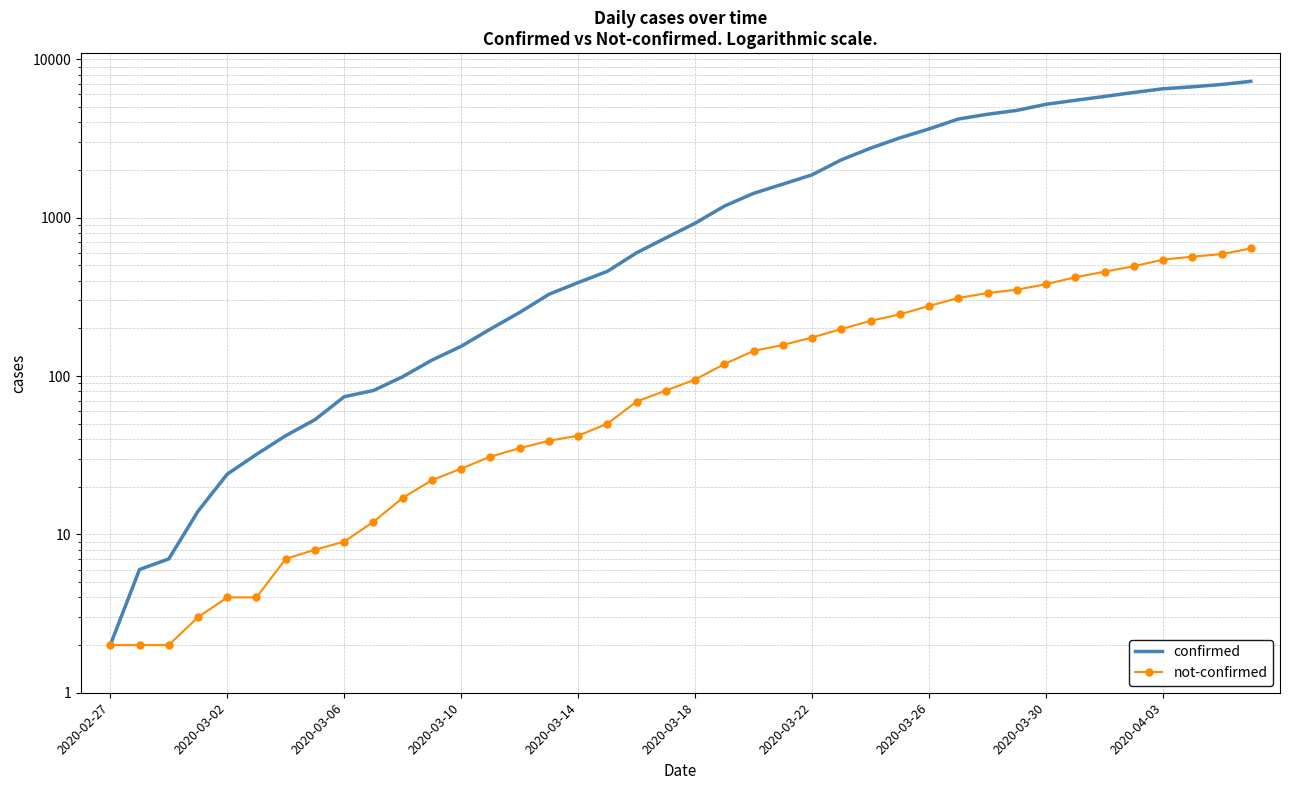

The value of not-confirmed at 2020-03-18 is 7. True or false?

False